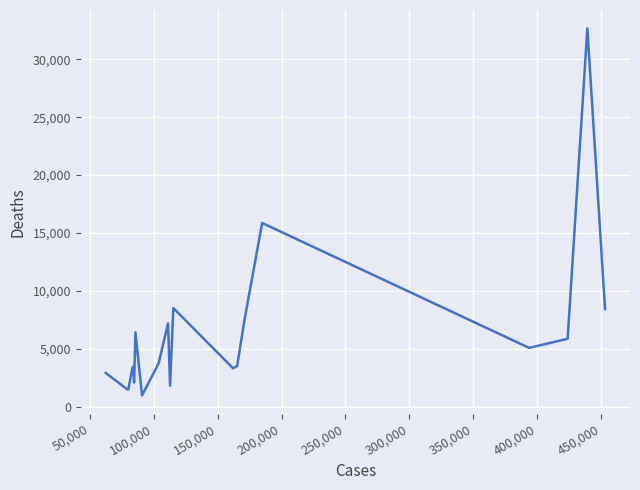

What is the smallest value displayed?

964